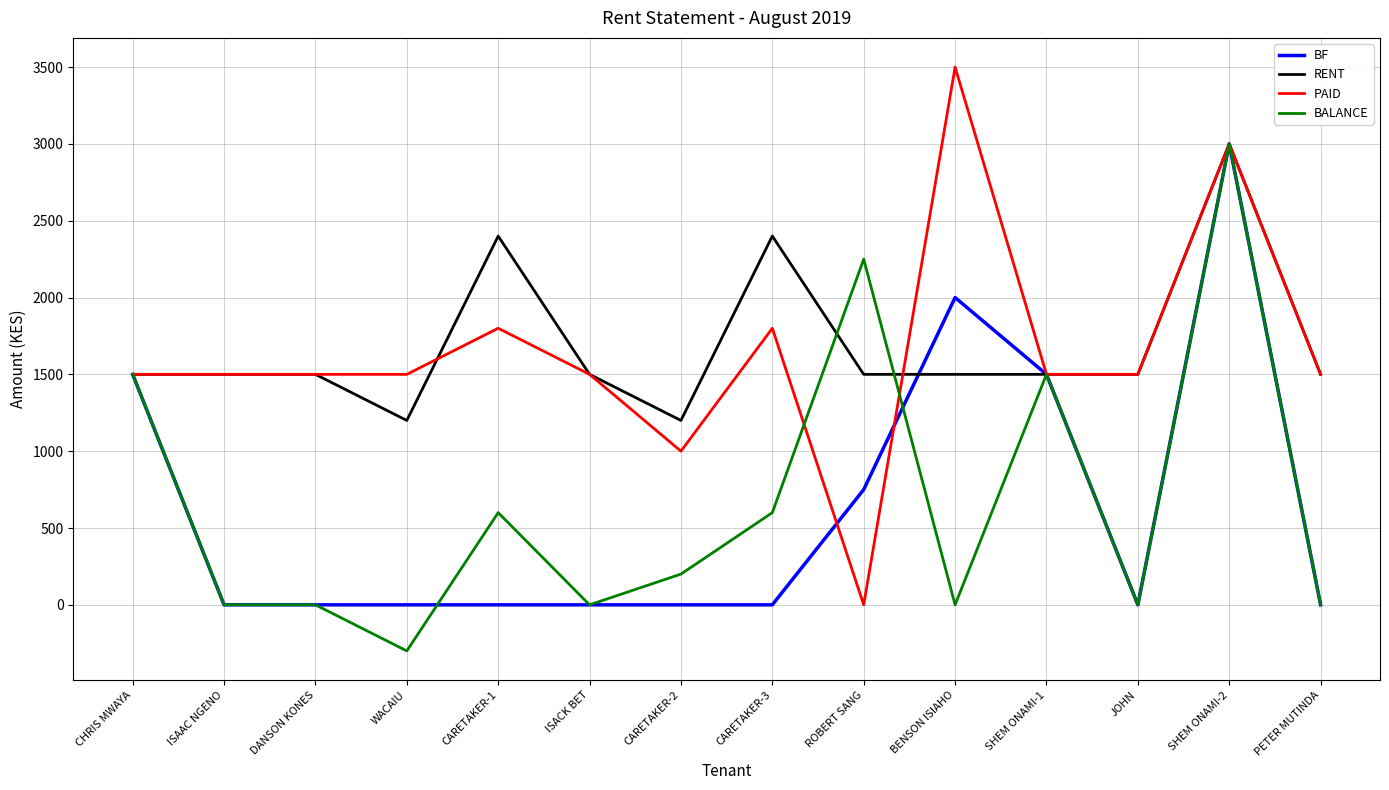

True or false: PAID has a value of 2418 at ISACK BET.

False